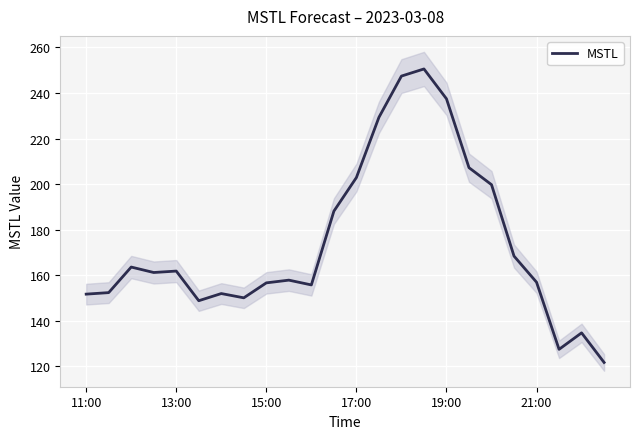

What is the minimum value shown in the chart?

121.6